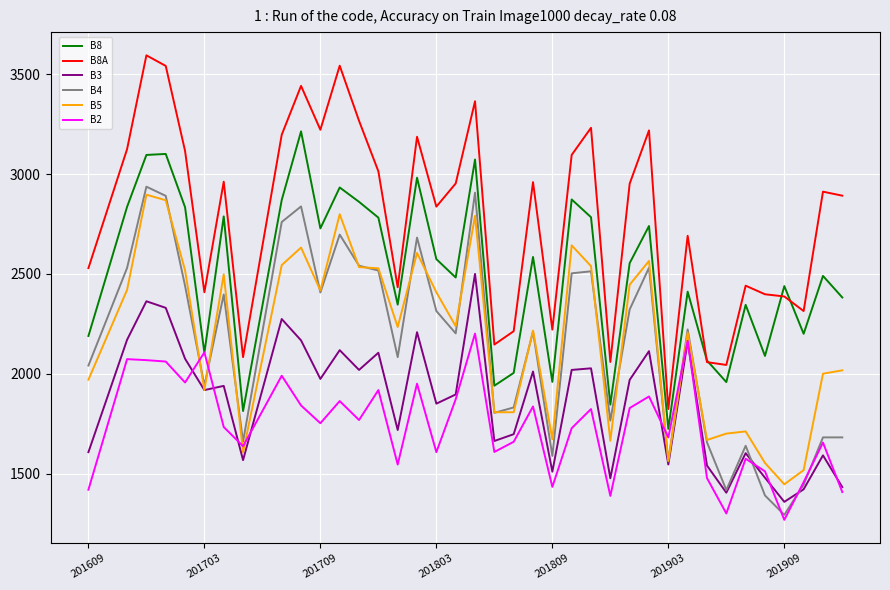

True or false: B8 and B5 intersect in this chart.

False